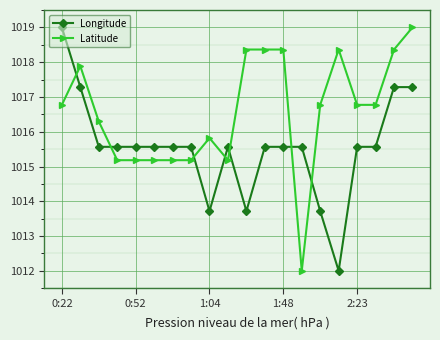

What is the difference between the maximum and minimum values in the Latitude series?

7.0